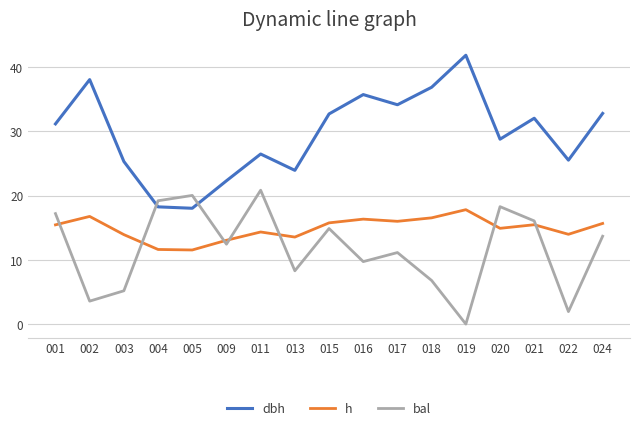

Does the chart have visible grid lines?

Yes